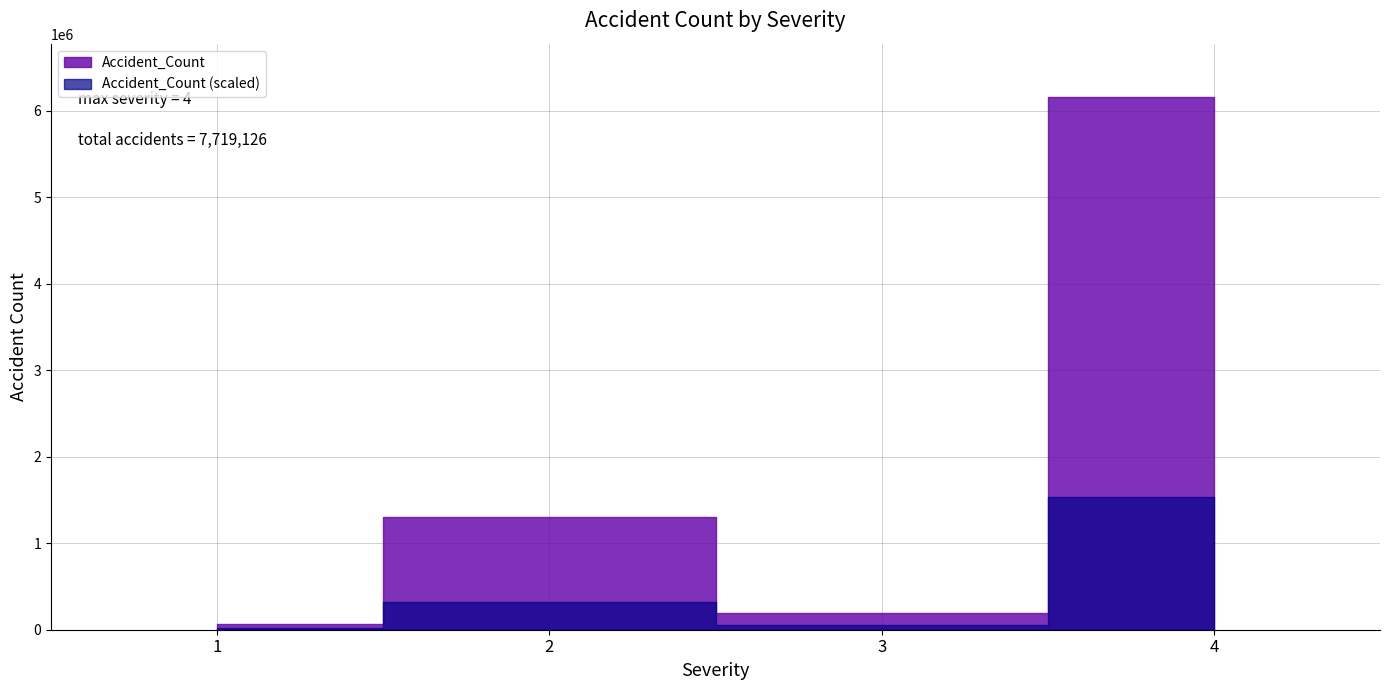

The value at 1 is 67366. True or false?

True